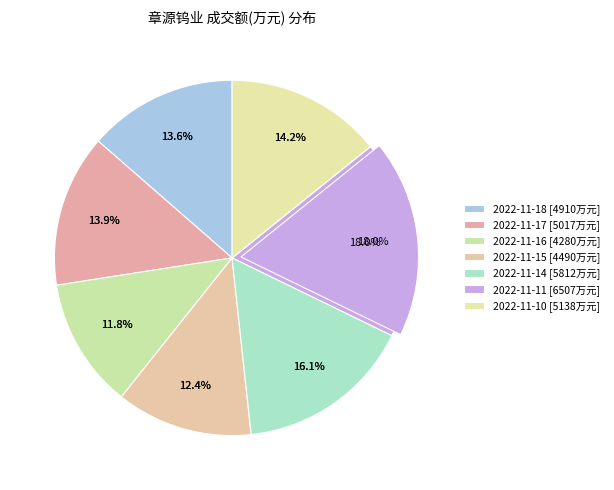

Count the number of slices in the pie.

7